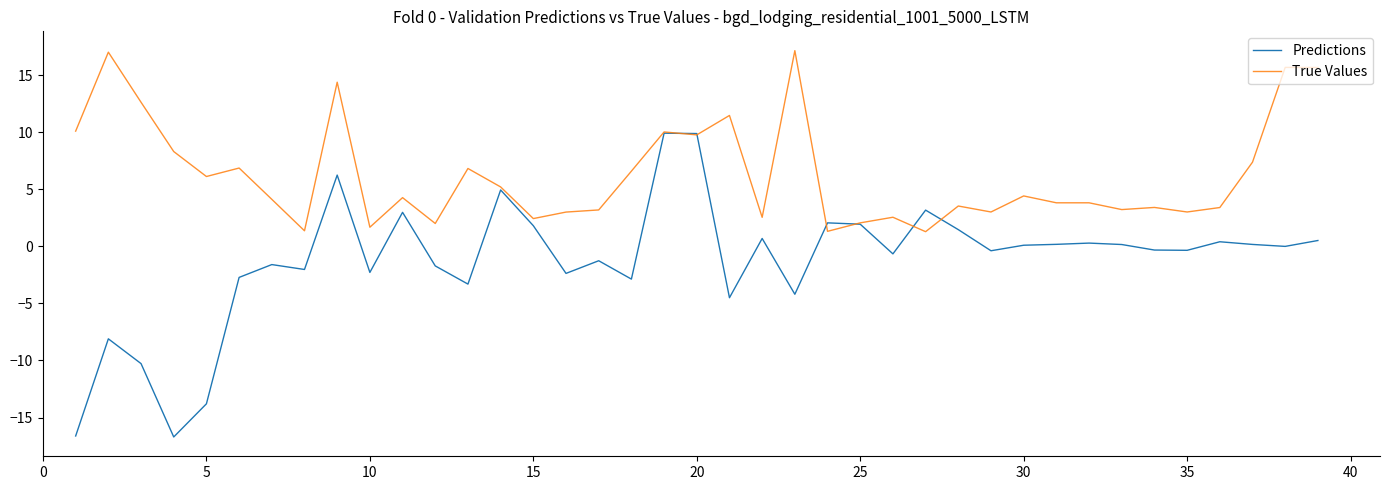

What is the maximum value shown in the chart?

17.2